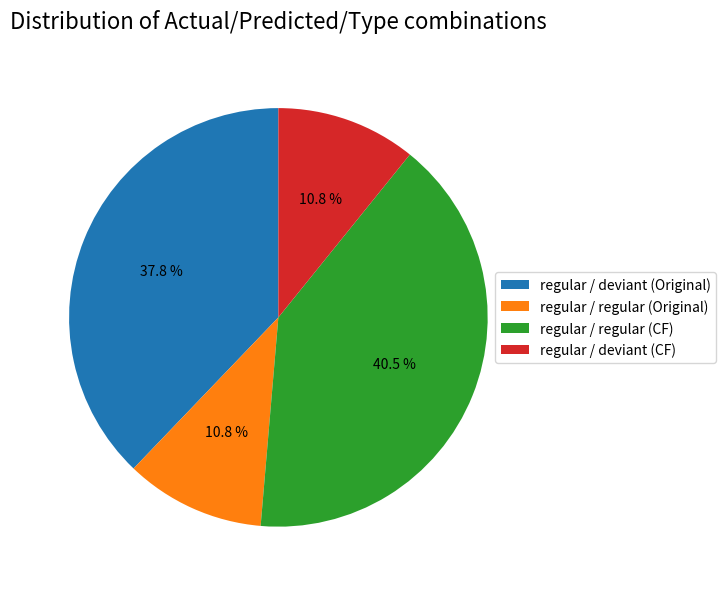

Count the number of slices in the pie.

4